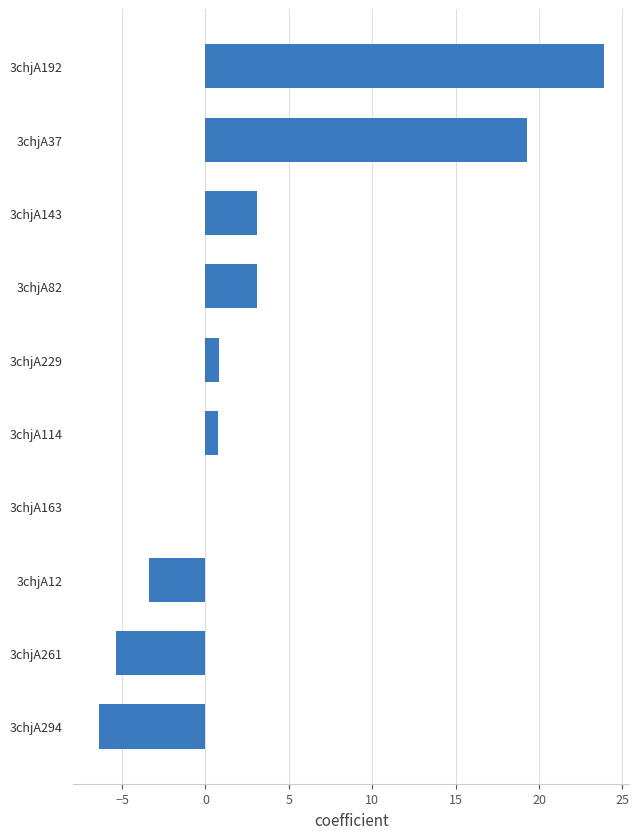

What is the sum of the values at 3chjA82 and 3chjA143?

6.2